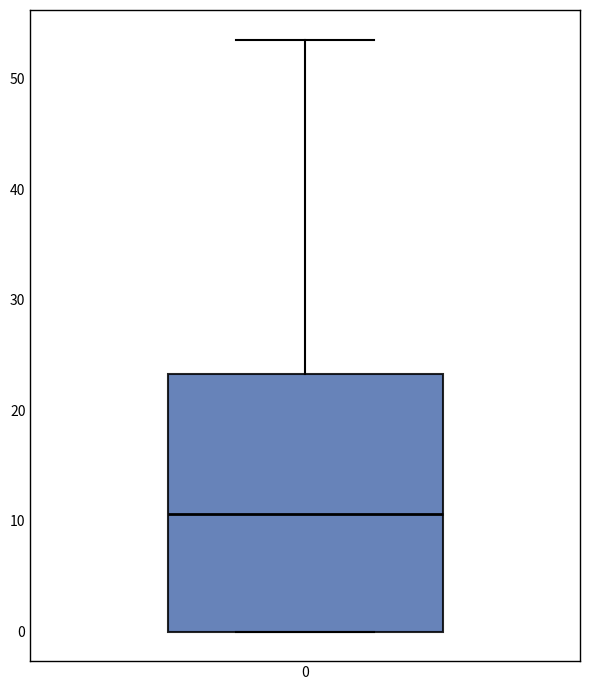

Where does the upper whisker of the box at x = 0 end on the y-axis? The values are not printed on the chart, so give them approximately, as read against the axis.

54